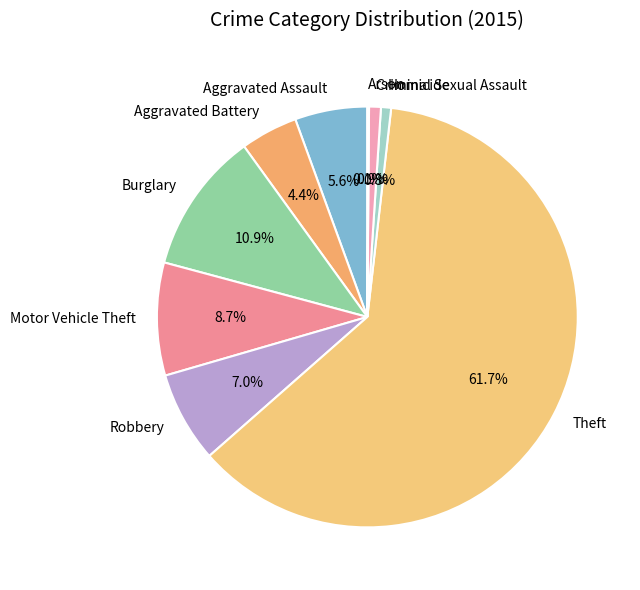

Which slice represents more than half of the pie?

Theft